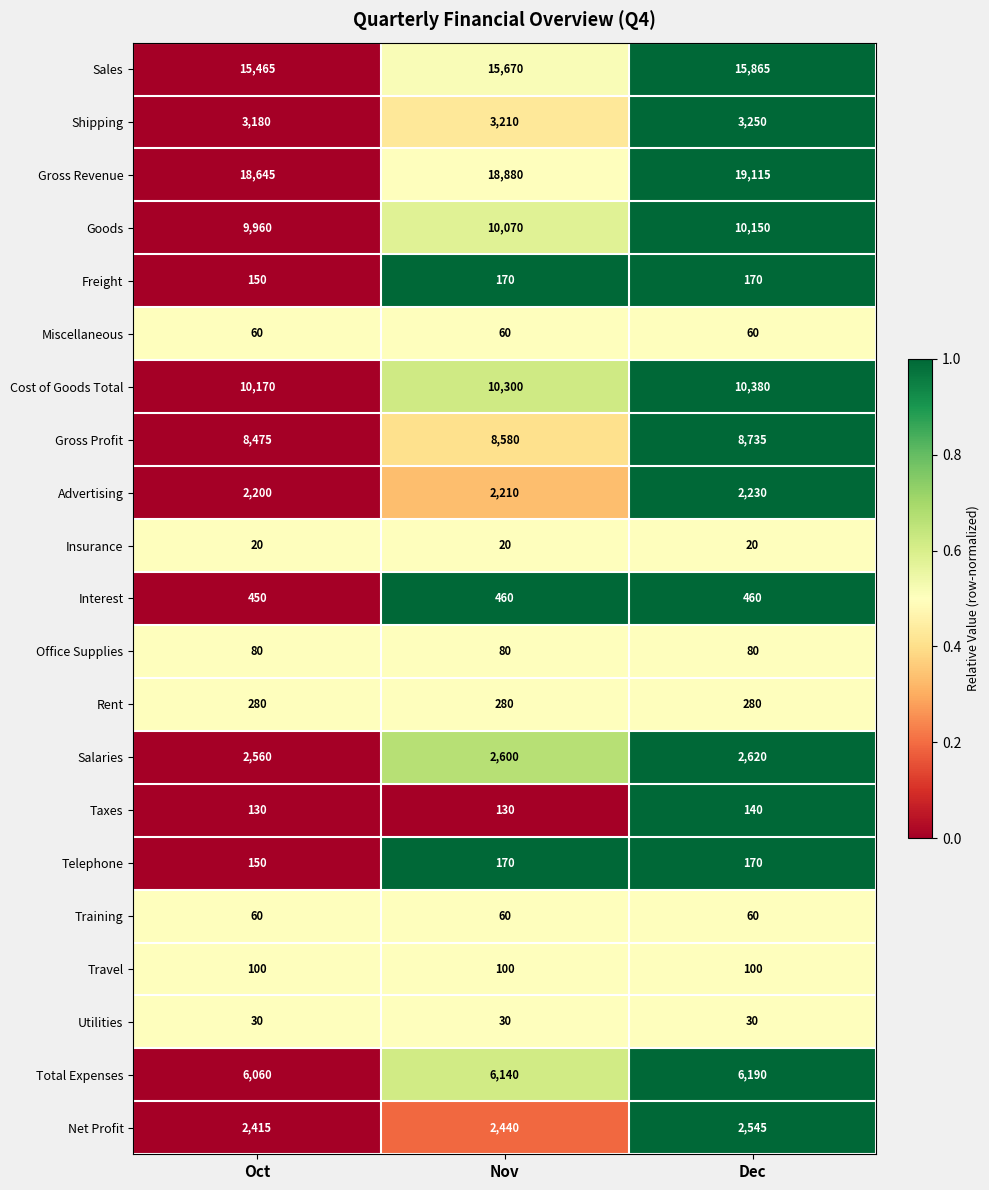

What is the sum of the Training values at Nov and Dec?

120